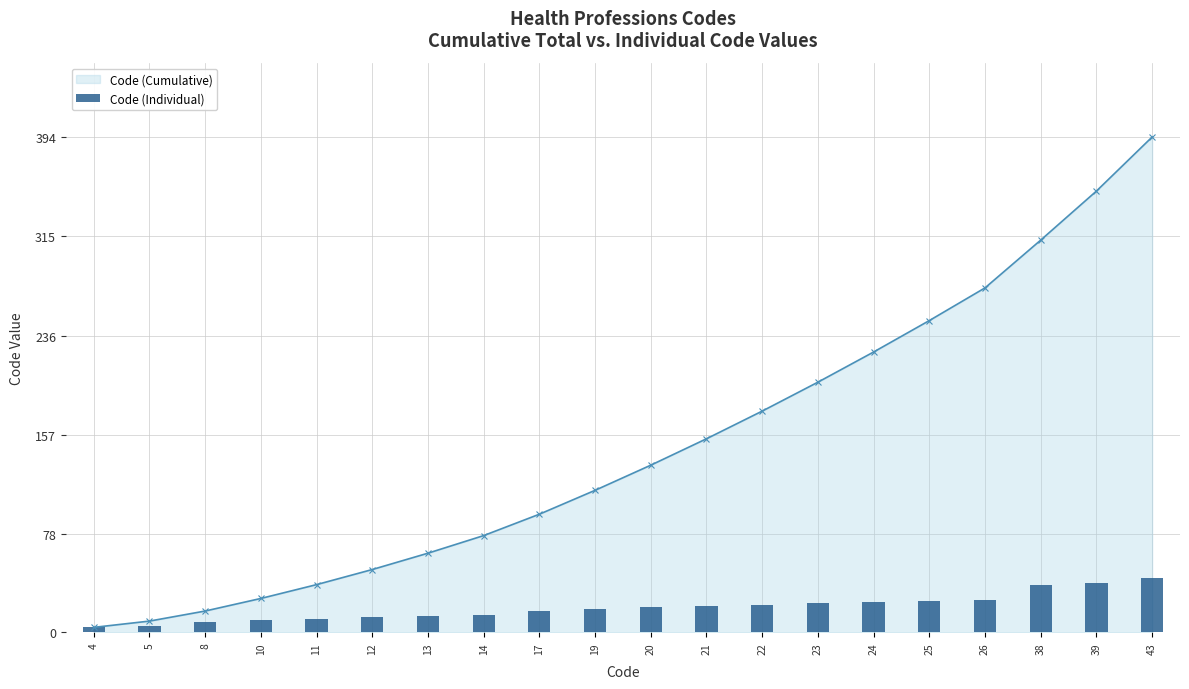

The value at 5 is 7. True or false?

False